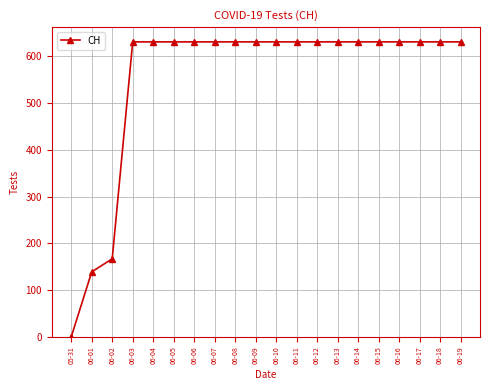

Which label corresponds to the smallest value in the chart?

05-31